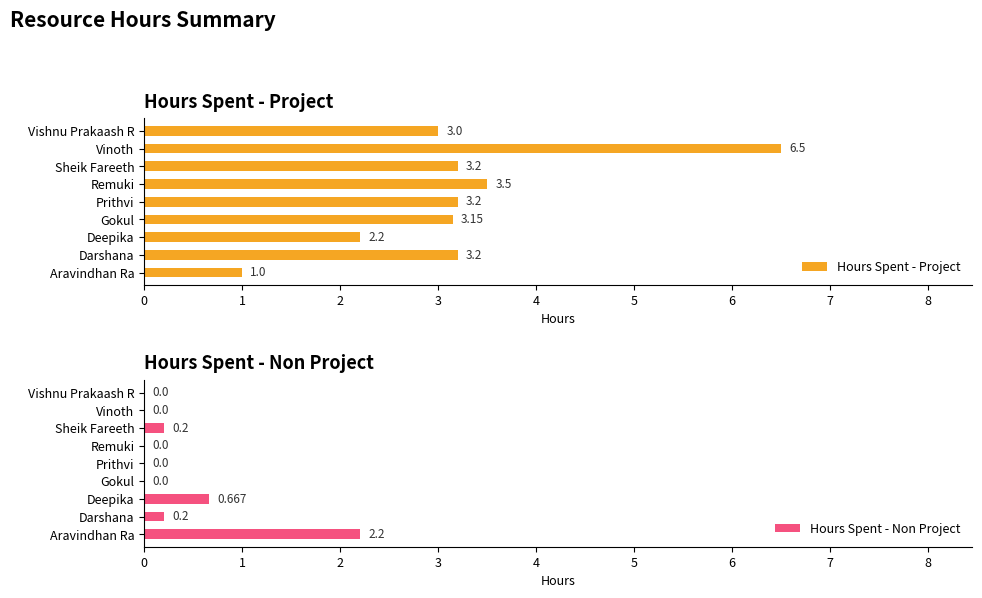

Is it true that Hours Spent - Non Project equals -1.1 at 5?

False